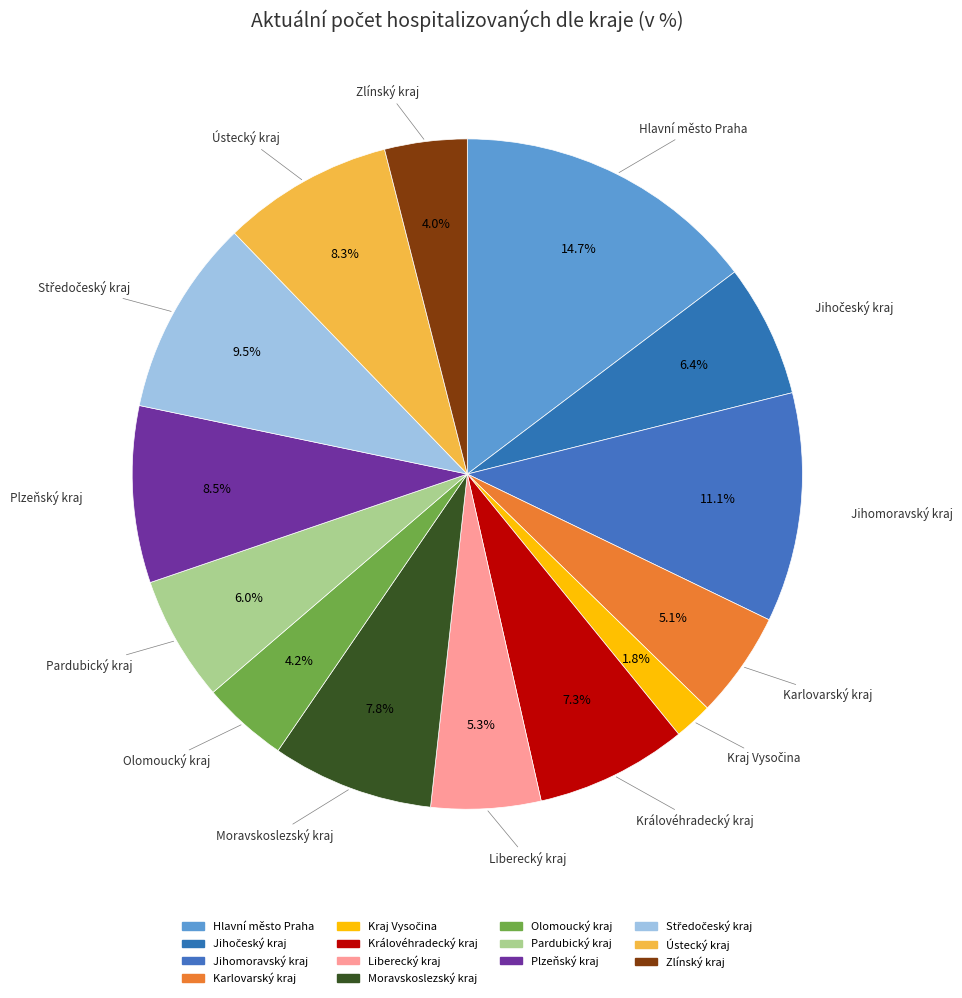

Count the number of slices in the pie.

14